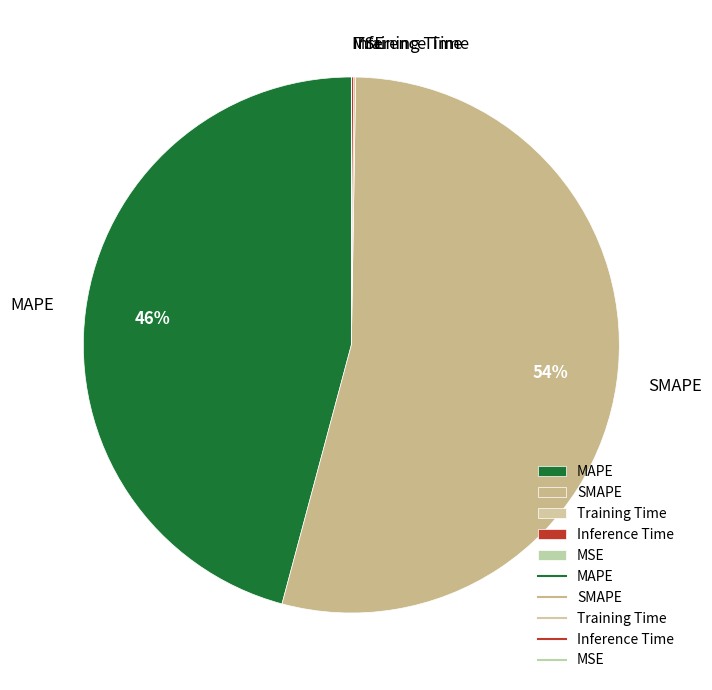

What is the majority slice?

SMAPE